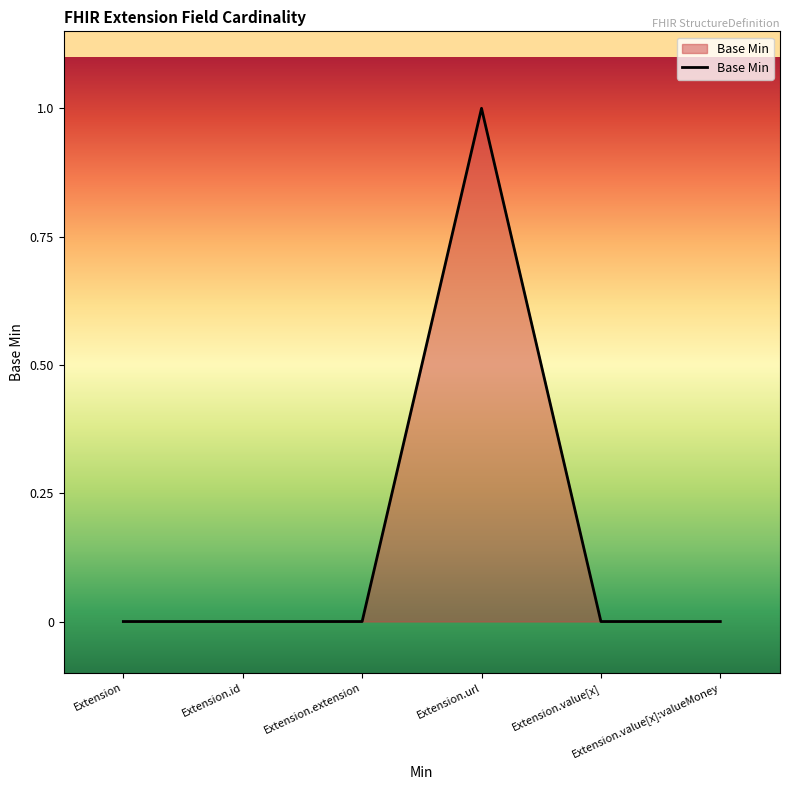

How many lines are shown in the chart?

1